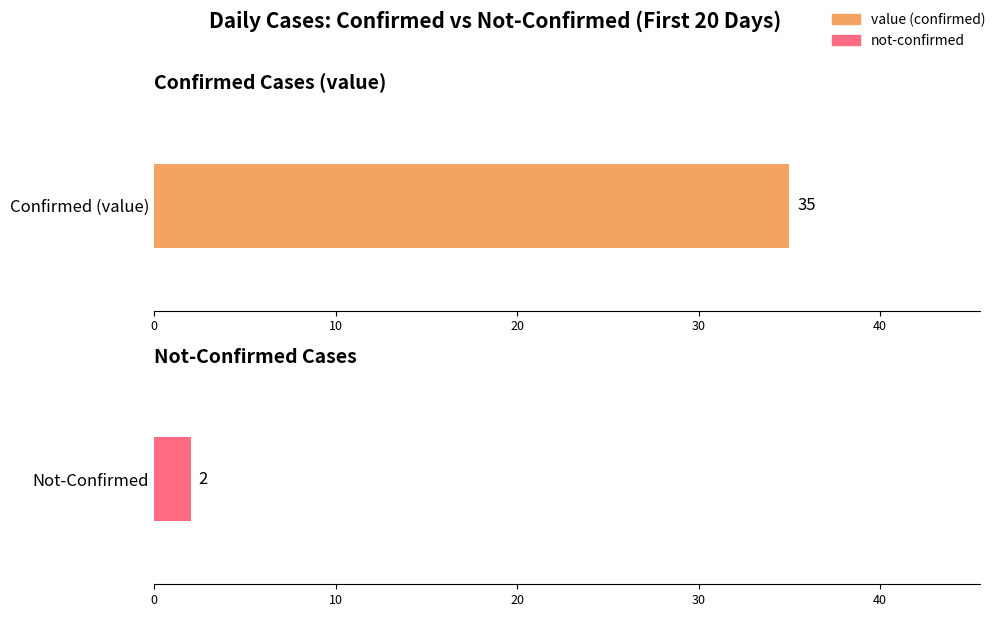

What is the greatest value displayed?

35